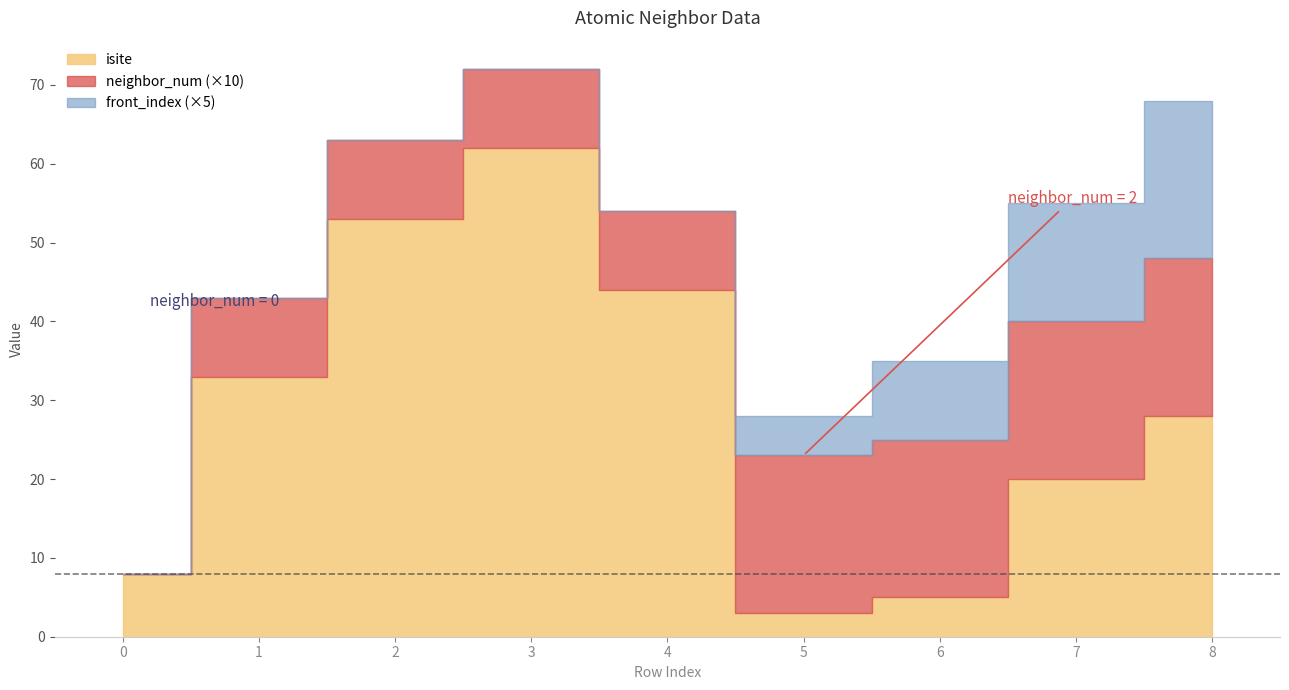

Does the chart have visible grid lines?

No